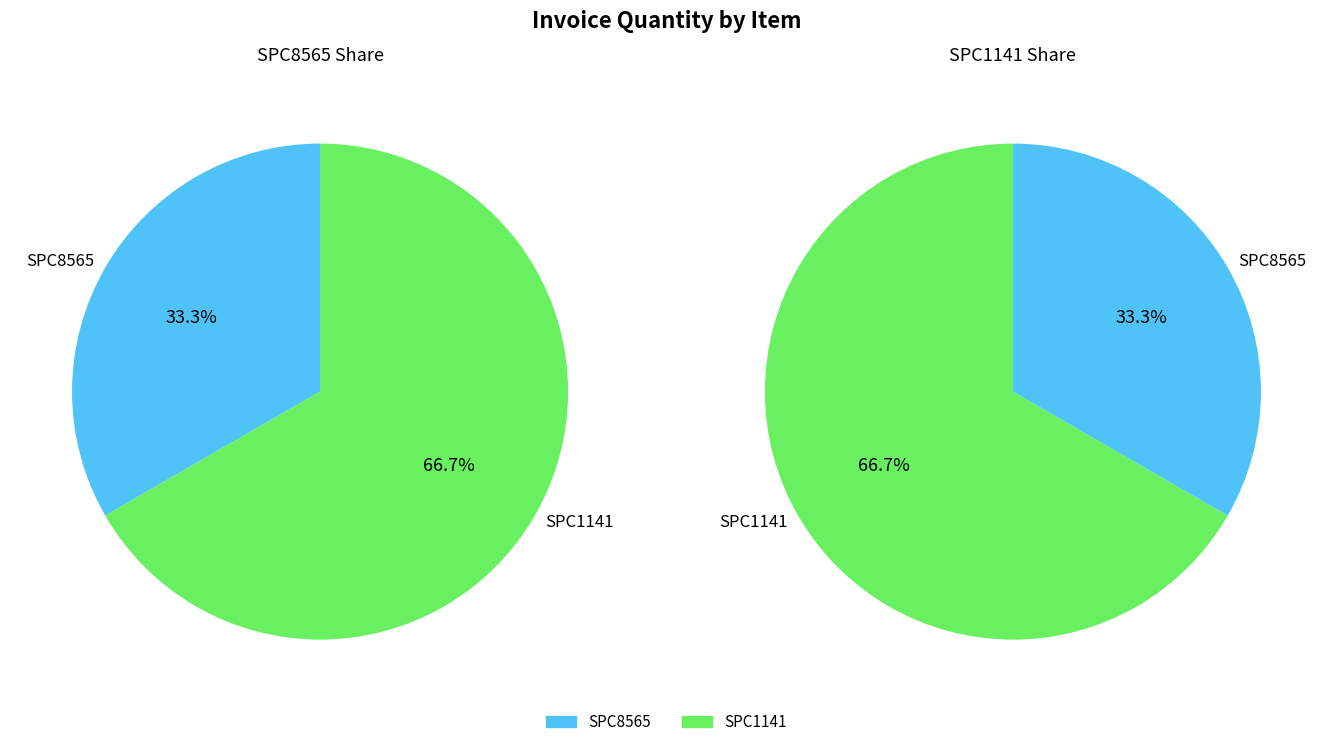

What is the change in value from SPC8565 to SPC1141?

+1